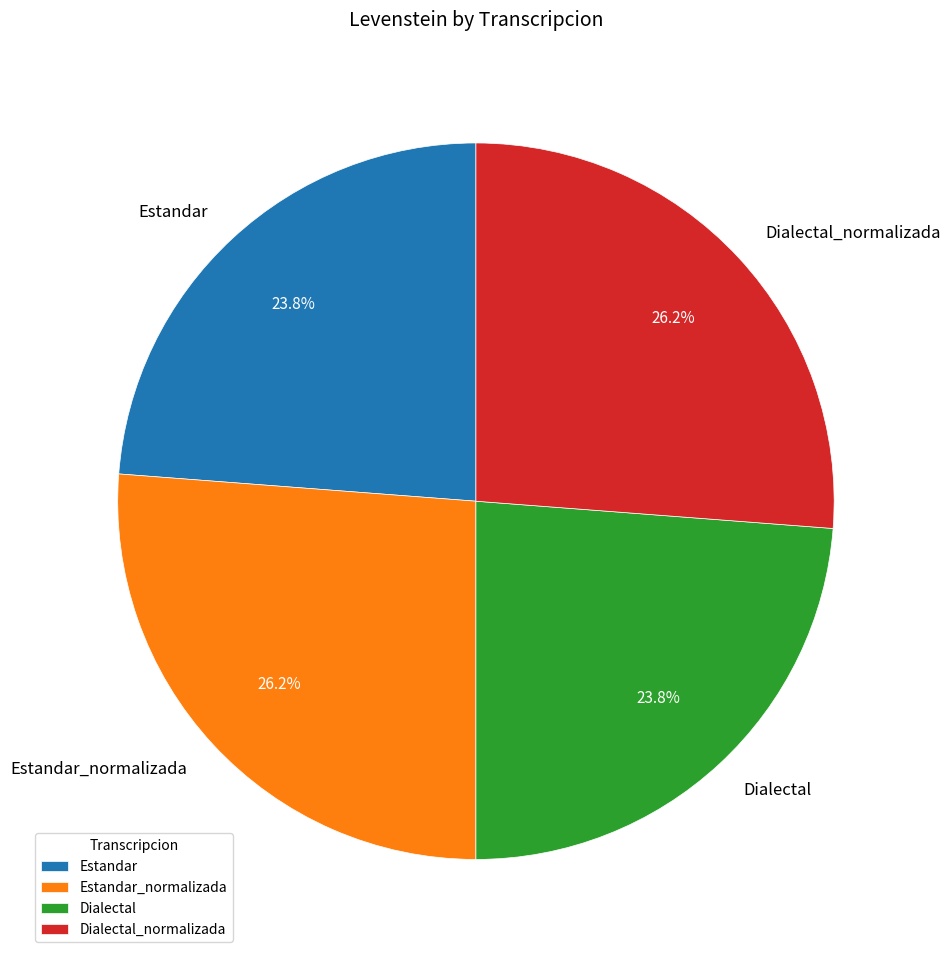

Which has a higher value, Estandar or Estandar_normalizada?

Estandar_normalizada